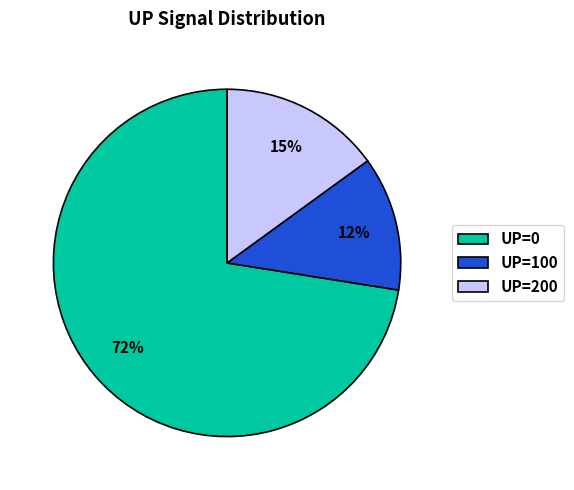

Which category has the biggest portion of the pie?

UP=0